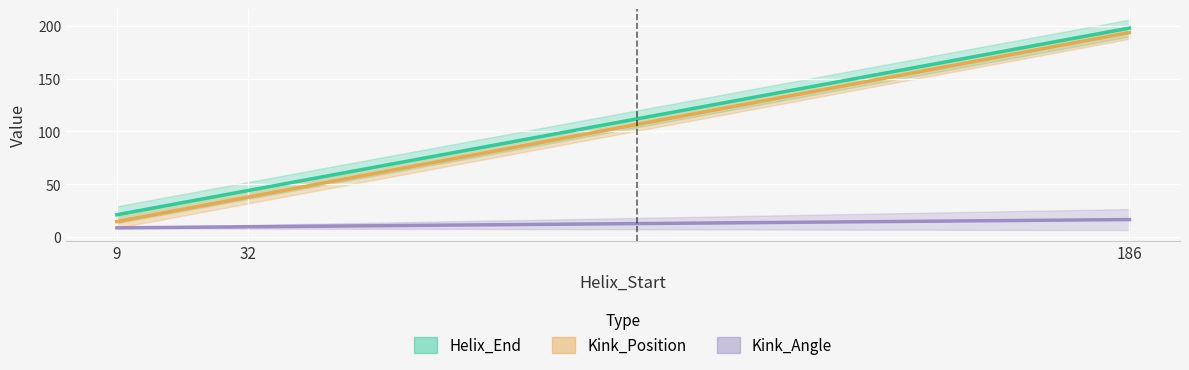

At 186, list the series in order from largest to smallest.

Helix_End, Kink_Position, Kink_Angle